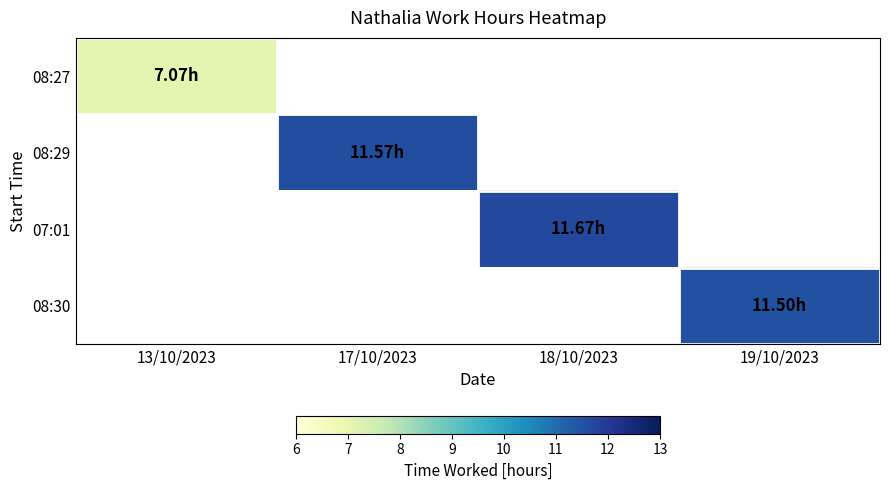

At how many categories does at least one series exceed 7?

4